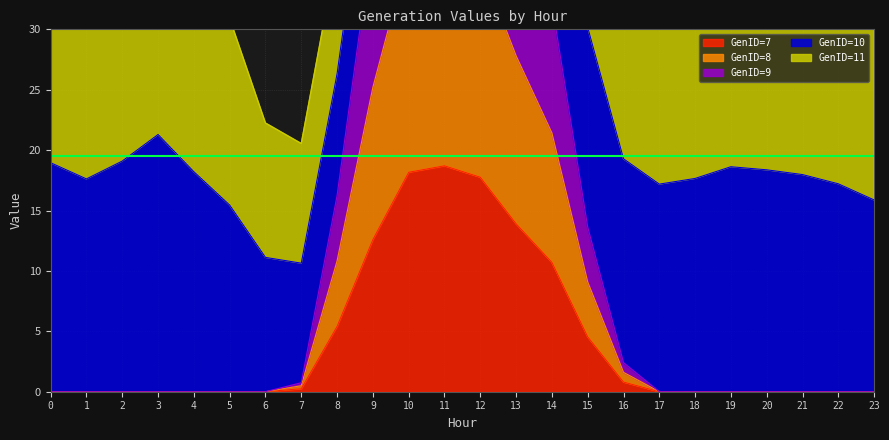

True or false: GenID=7 and GenID=8 cross at least once.

False